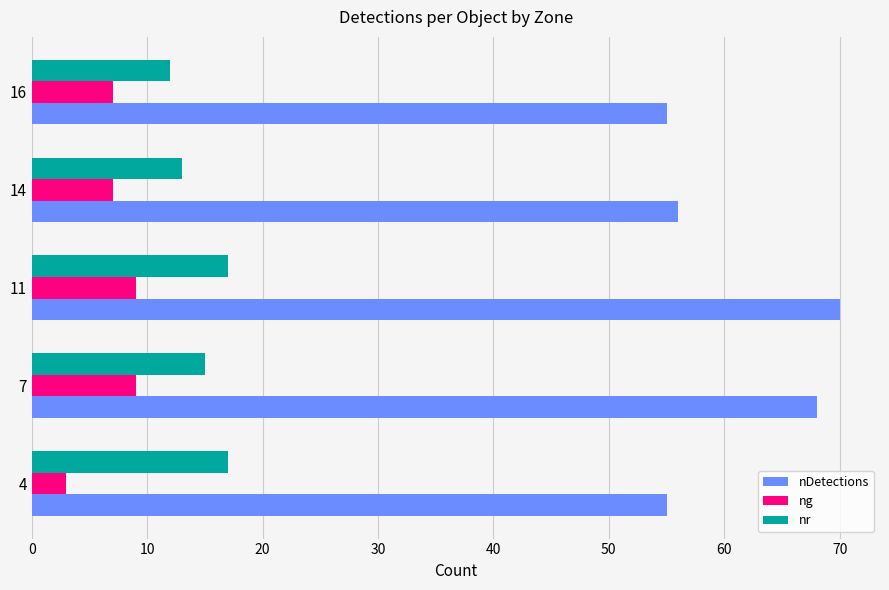

Is the value of nr at 16 greater than the value of nDetections at 11?

No